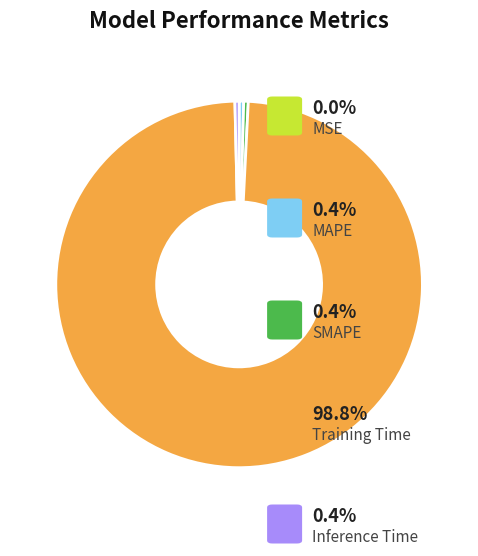

Is there any slice that represents more than half of the pie?

Yes